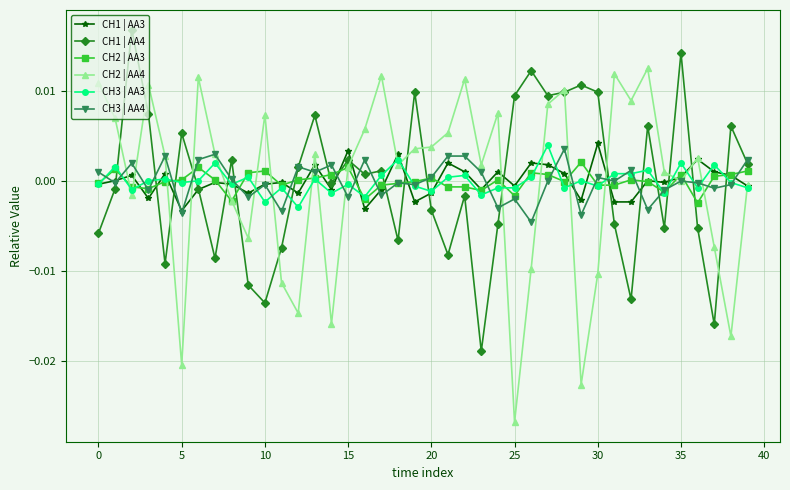

Which series has the widest spread of values?

CH2 | AA4